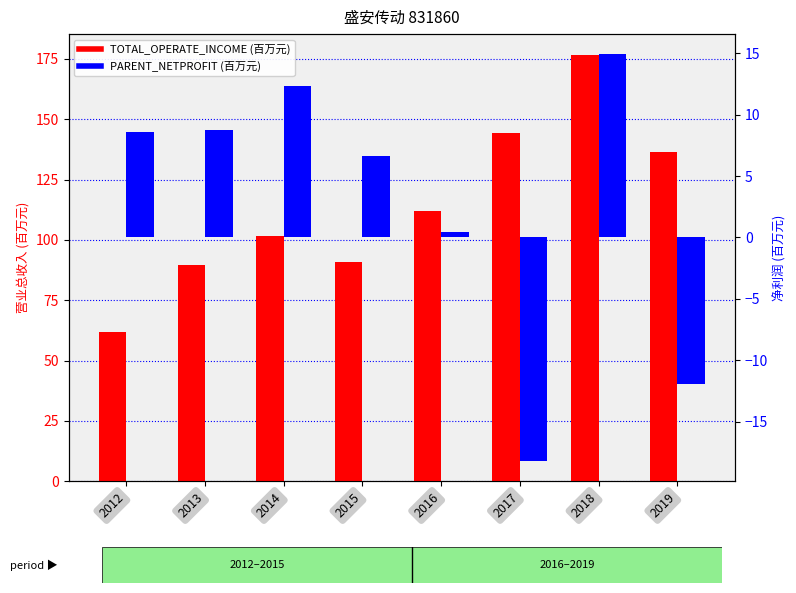

Reading left to right, what are all the values shown in this chart?

TOTAL_OPERATE_INCOME (百万元): 61.7	89.5	101.8	90.9	112.1	144.4	176.5	136.4
PARENT_NETPROFIT (百万元): 8.6	8.8	12.3	6.6	0.5	-18.2	14.9	-11.9